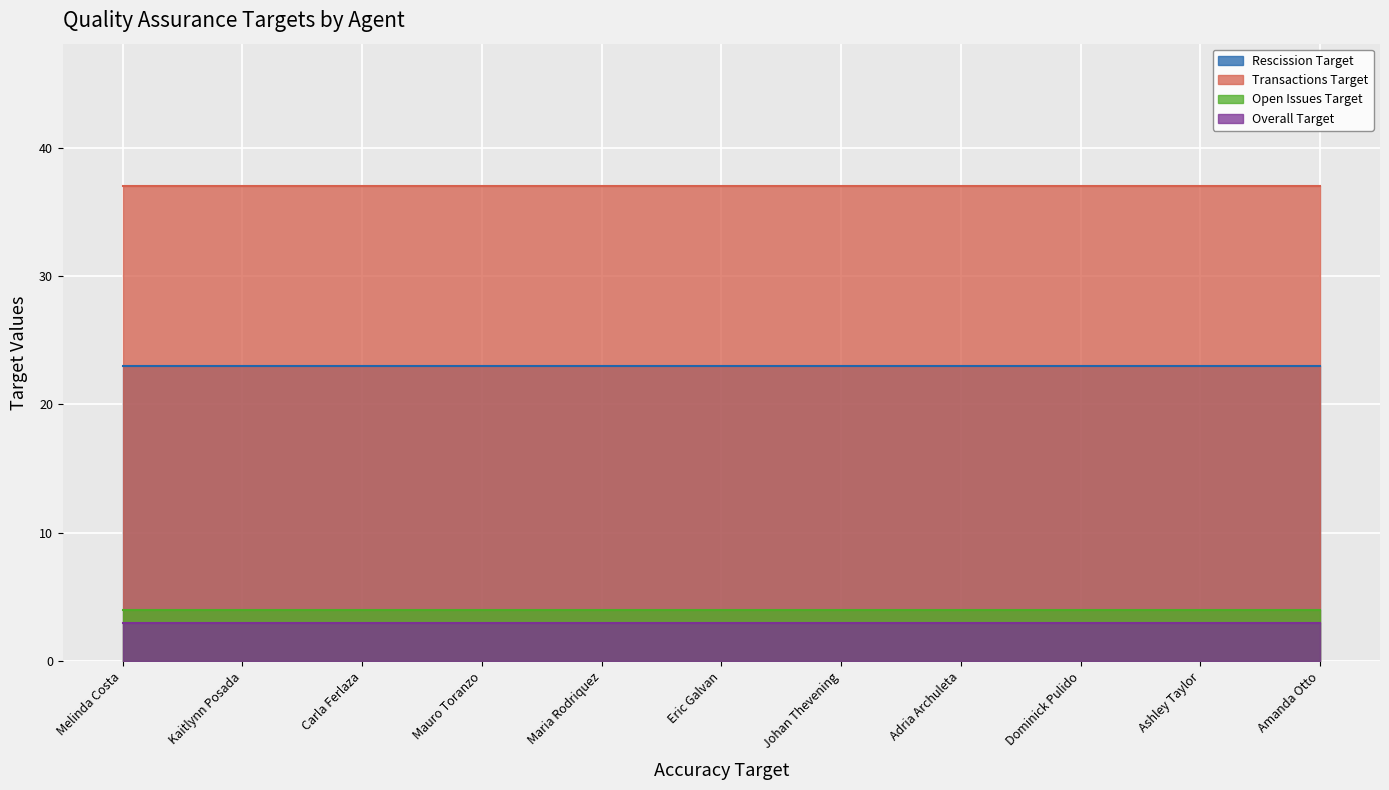

Reading left to right, list all the values displayed in this chart.

Rescission Target: 23	23	23	23	23	23	23	23	23	23	23
Transactions Target: 37	37	37	37	37	37	37	37	37	37	37
Open Issues Target: 4	4	4	4	4	4	4	4	4	4	4
Overall Target: 3	3	3	3	3	3	3	3	3	3	3